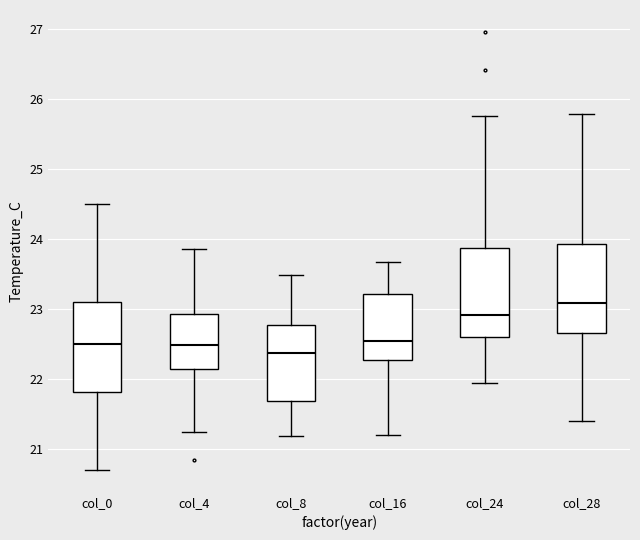

Reading left to right, transcribe this box plot: for each box, give where its median line is, the range the box spans, and where its two whiskers end, as read against the y-axis. The values are not printed on the chart, so give them approximately, as read against the axis.

col_0: median 22.5, box 21.8 to 23.1, whiskers 20.7 to 24.5
col_4: median 22.5, box 22.1 to 22.9, whiskers 21.2 to 23.9
col_8: median 22.4, box 21.7 to 22.8, whiskers 21.2 to 23.5
col_16: median 22.6, box 22.3 to 23.2, whiskers 21.2 to 23.7
col_24: median 22.9, box 22.6 to 23.9, whiskers 21.9 to 25.8
col_28: median 23.1, box 22.7 to 23.9, whiskers 21.4 to 25.8